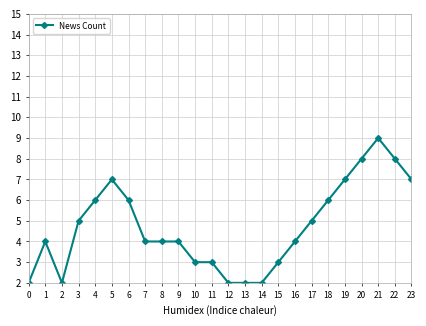

Where is the first local maximum?

1